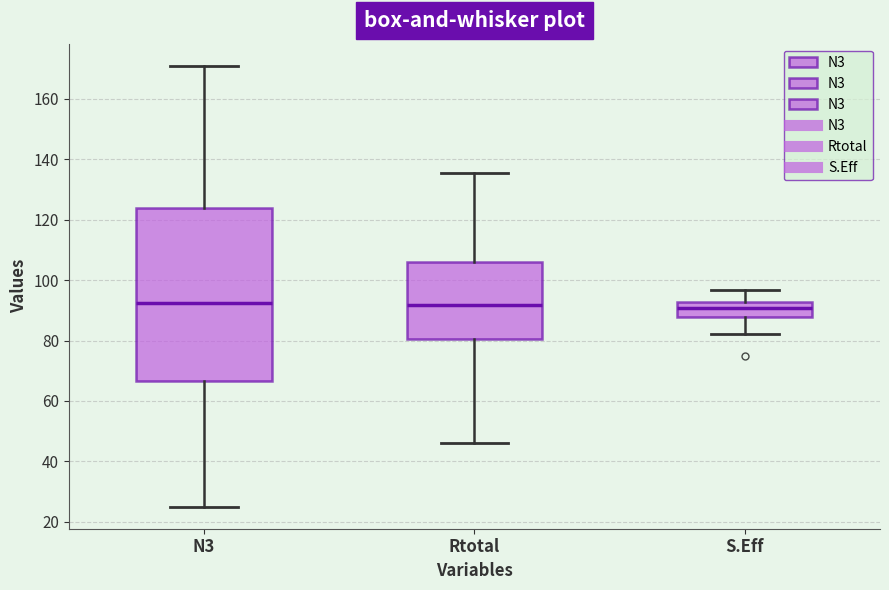

Reading left to right, transcribe this box plot: for each box, give where its median line is, the range the box spans, and where its two whiskers end, as read against the y-axis. The values are not printed on the chart, so give them approximately, as read against the axis.

N3: median 92, box 66 to 124, whiskers 26 to 172
Rtotal: median 92, box 80 to 106, whiskers 46 to 136
S.Eff: median 90, box 88 to 92, whiskers 82 to 96